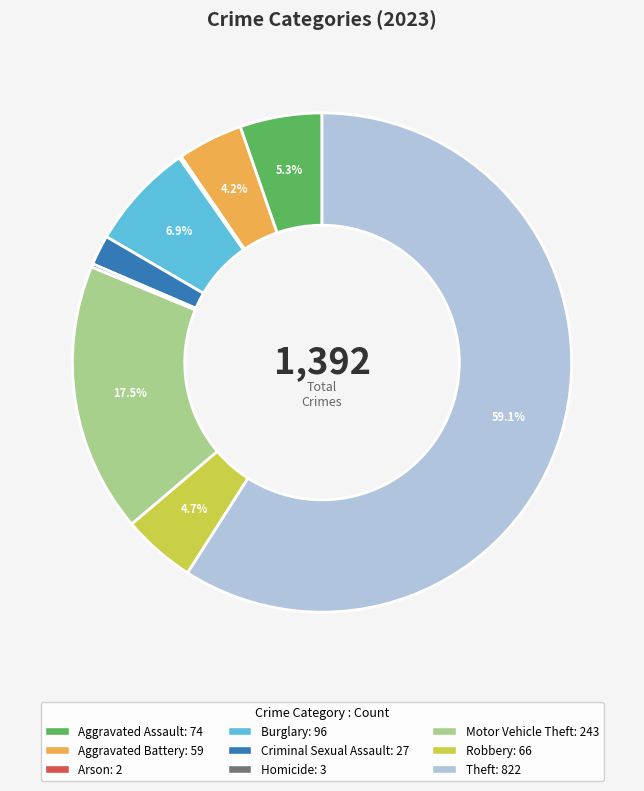

What is the largest slice in the pie chart?

Theft